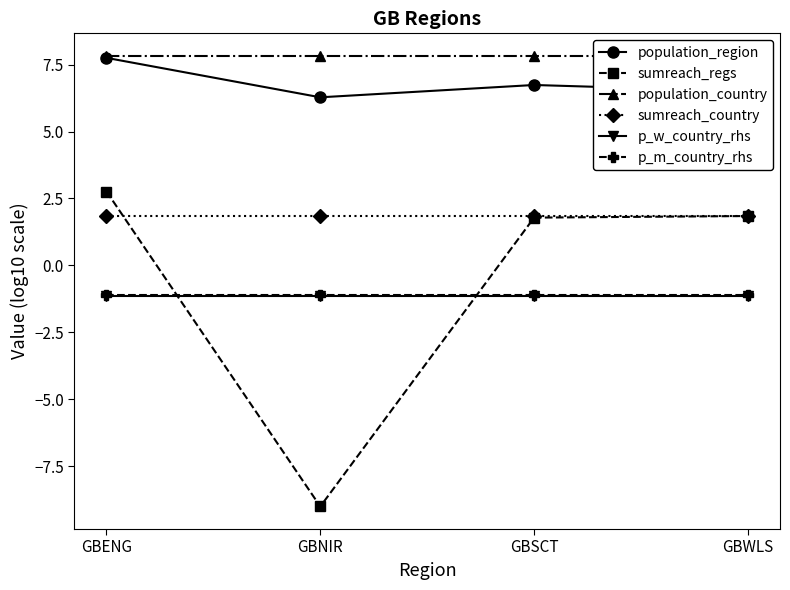

What is the minimum value for sumreach_country?

1.8